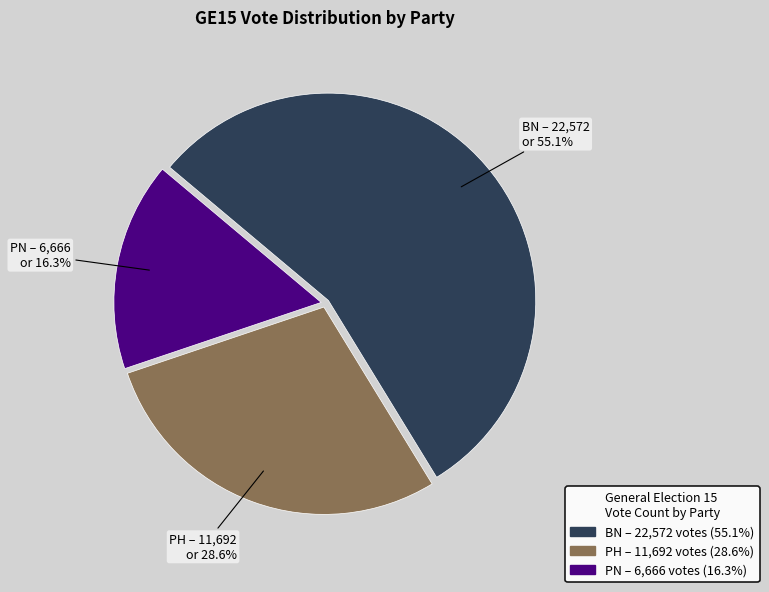

Does PN account for over 50% of the chart?

No